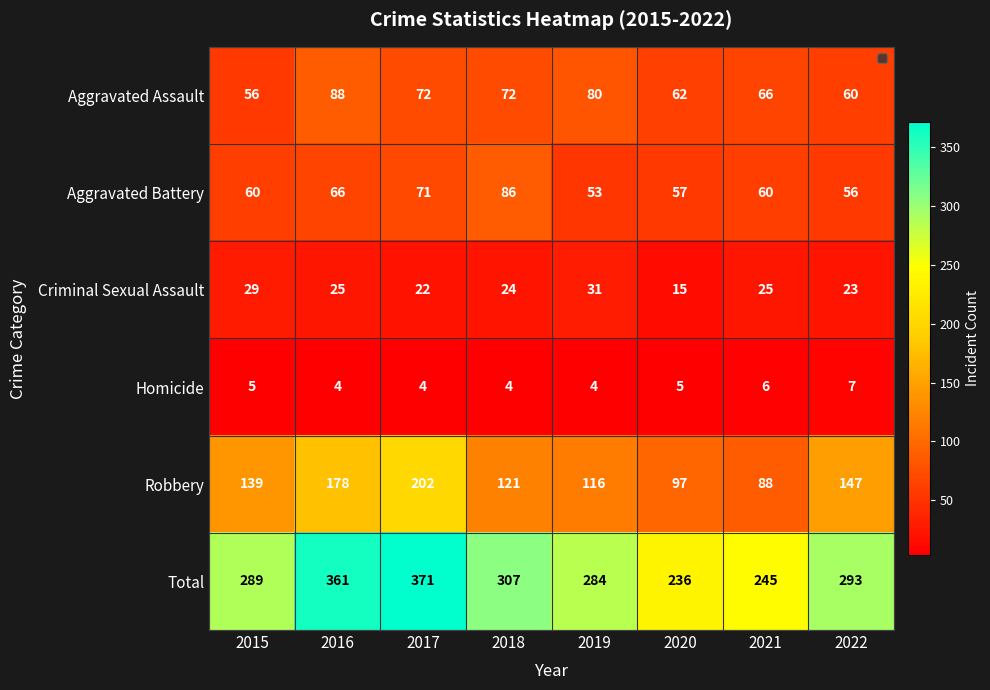

Is it true that Criminal Sexual Assault equals 15 at 2020?

True